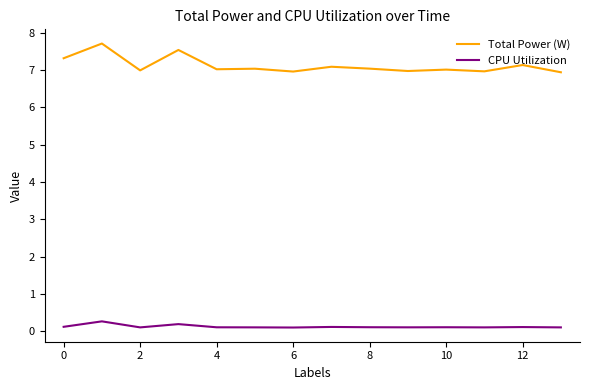

True or false: CPU Utilization and Total Power (W) intersect in this chart.

False